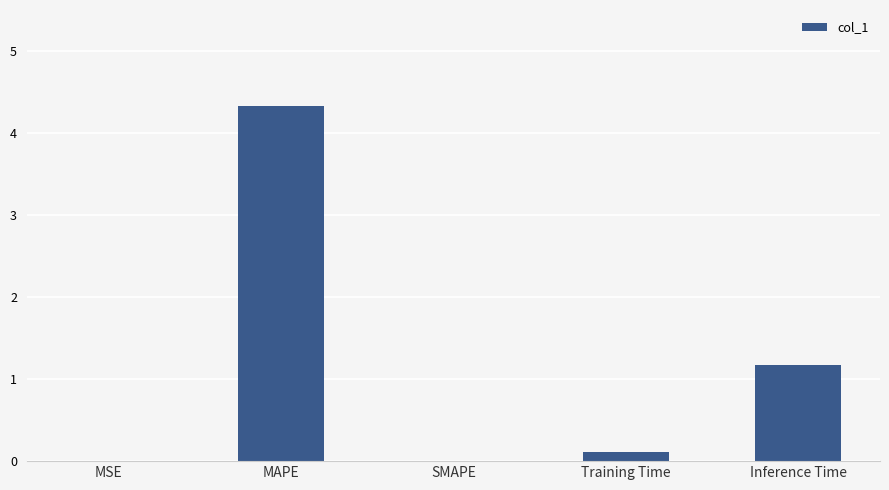

At which label is the value closest to 2?

Inference Time